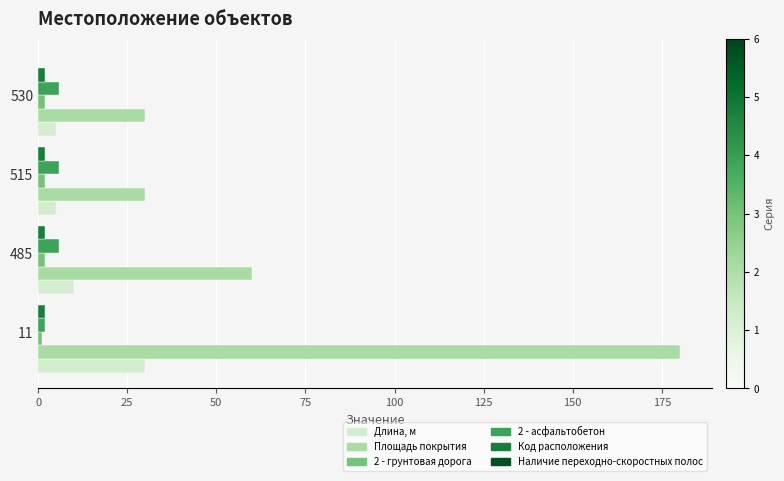

Which series changed the most between 485 and 515?

Площадь покрытия